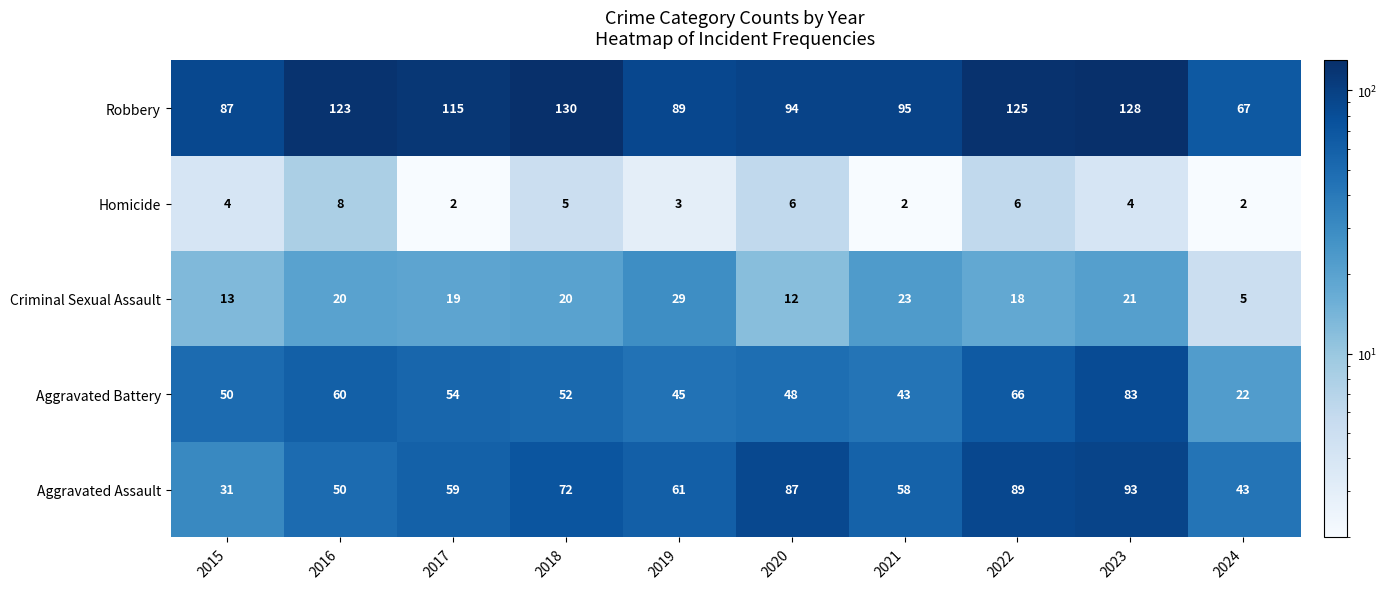

At how many categories does at least one series exceed 37?

10